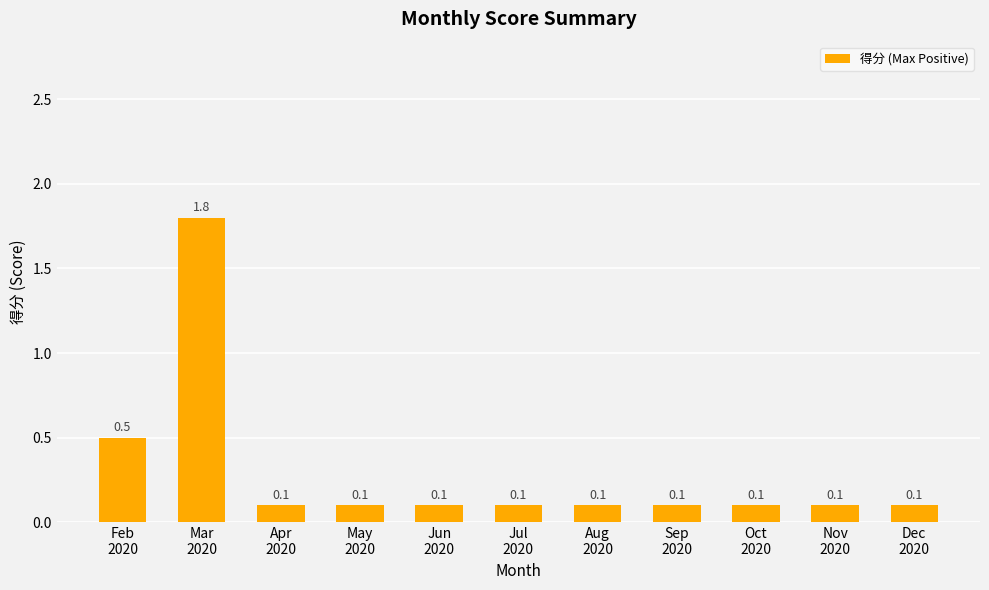

Reading right to left, extract all data points from this chart.

0.1	0.1	0.1	0.1	0.1	0.1	0.1	0.1	0.1	1.8	0.5